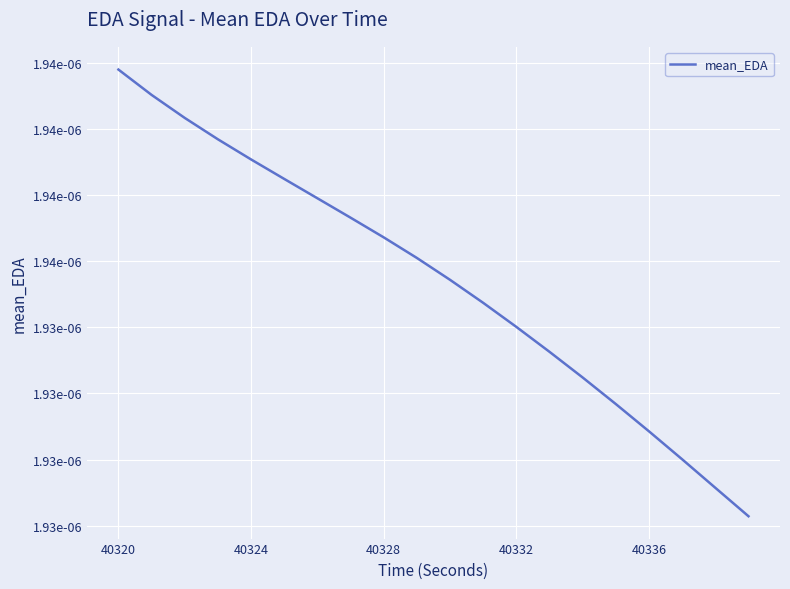

Count the values in the range 0 to 1.

20